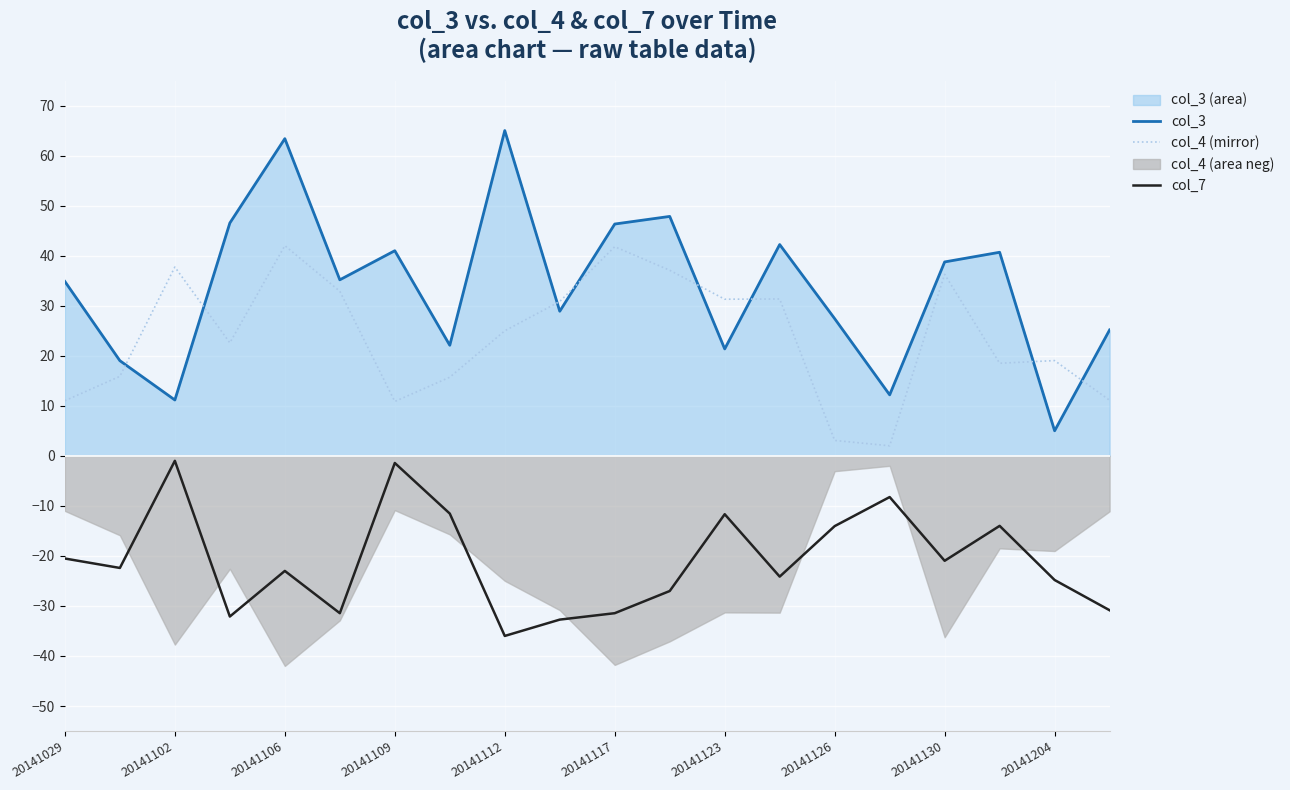

True or false: col_3 and col_4 (mirror) cross at least once.

True